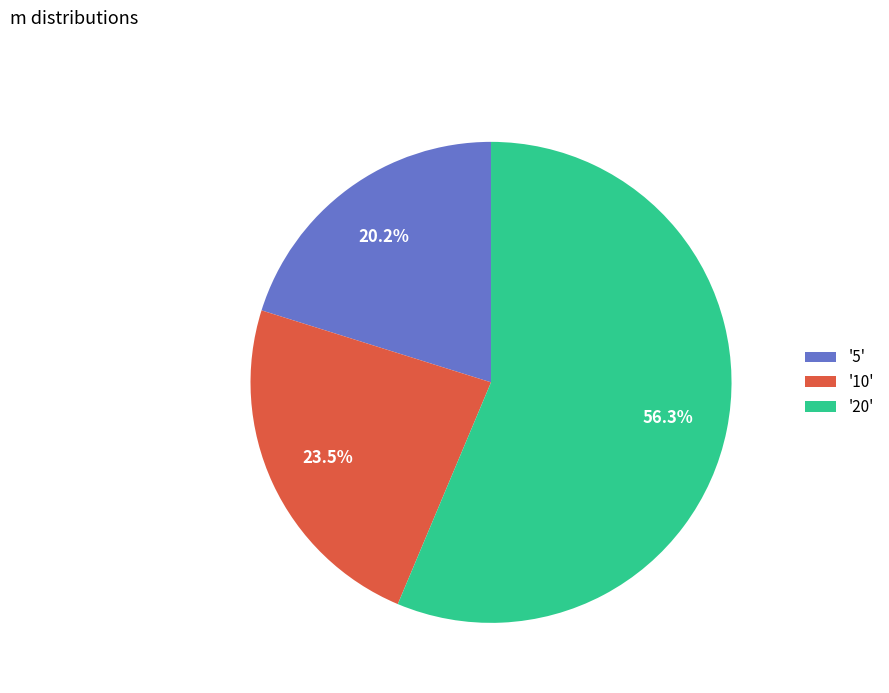

What is the ratio of the value at '20' to the value at '5'?

2.8